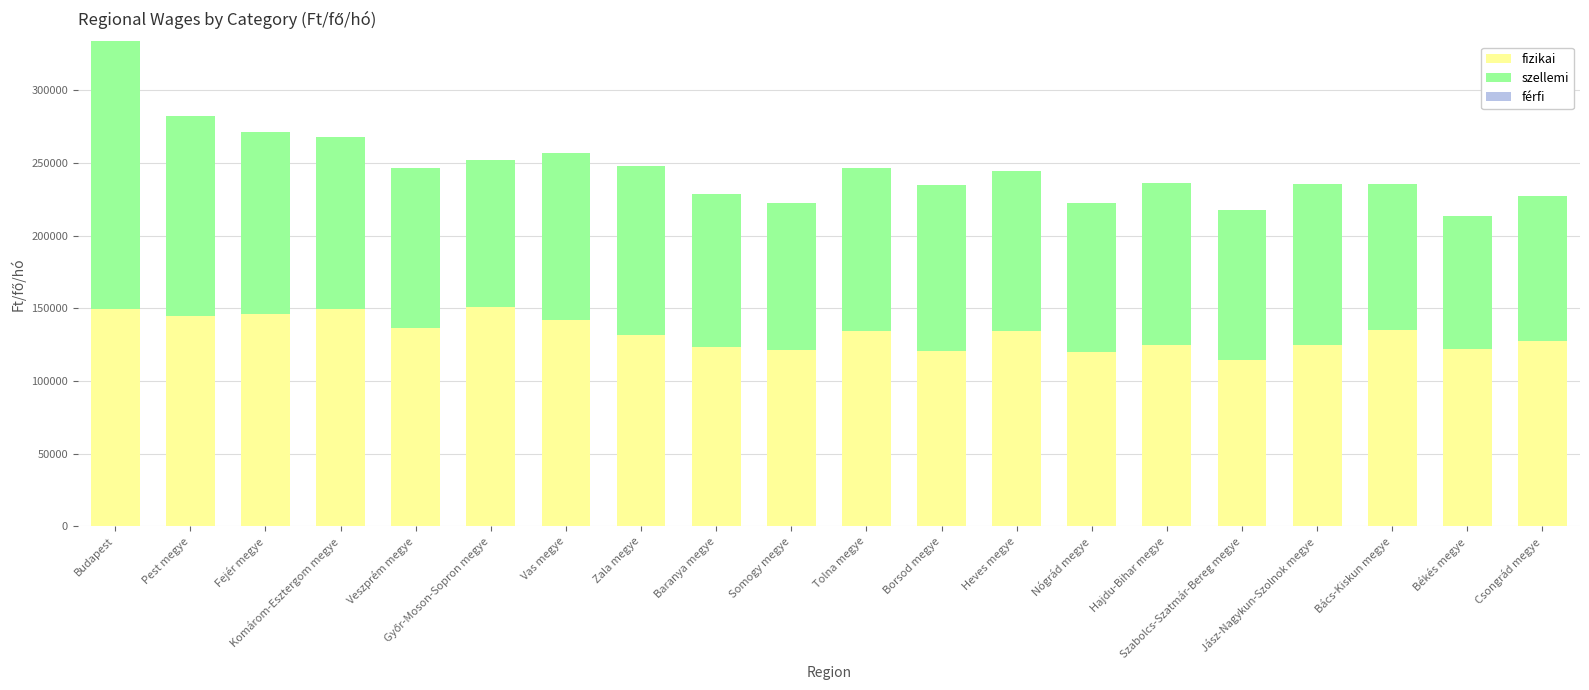

At which label does fizikai first exceed 134211?

Budapest